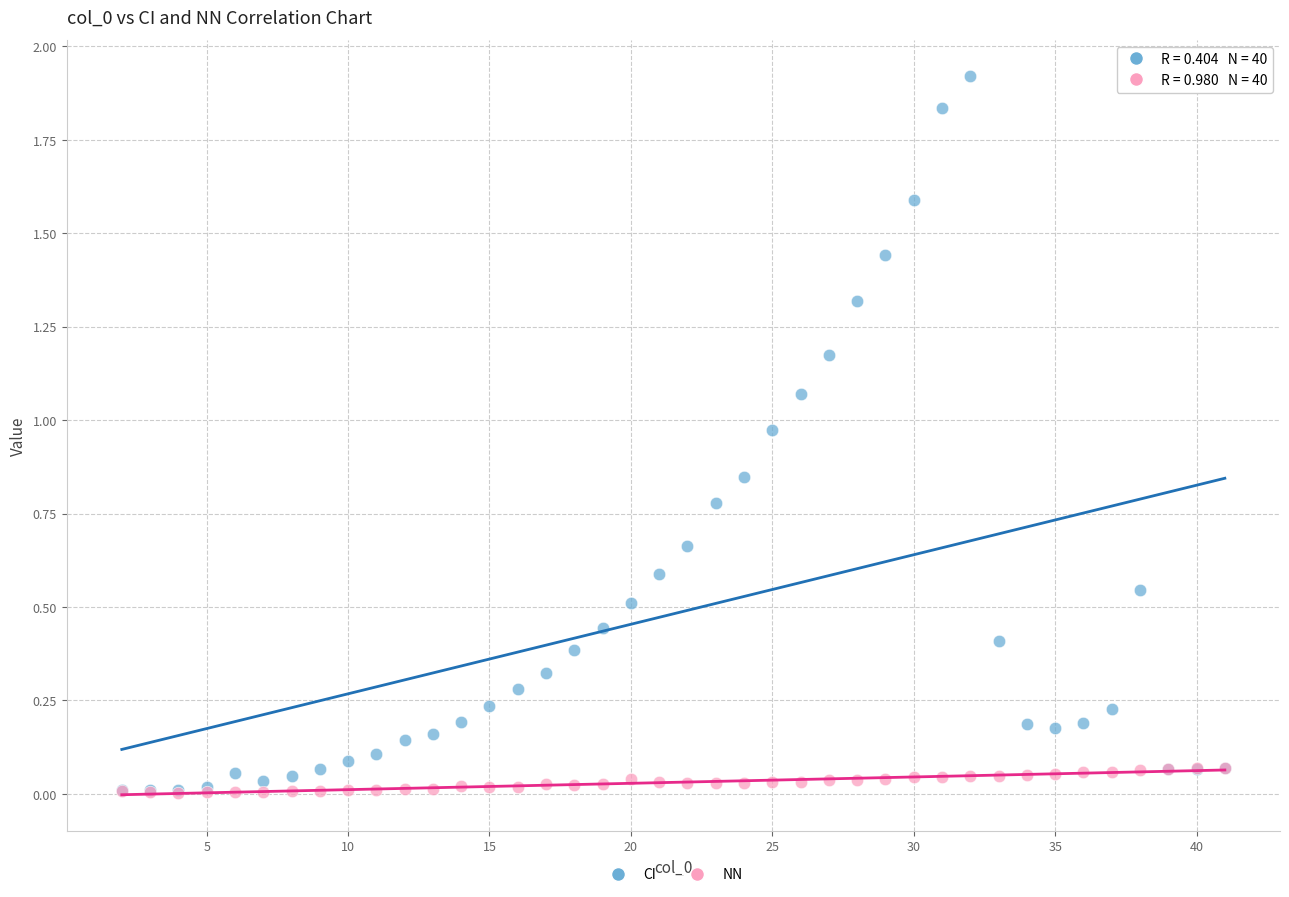

What are all the series names shown in the legend?

CI, NN